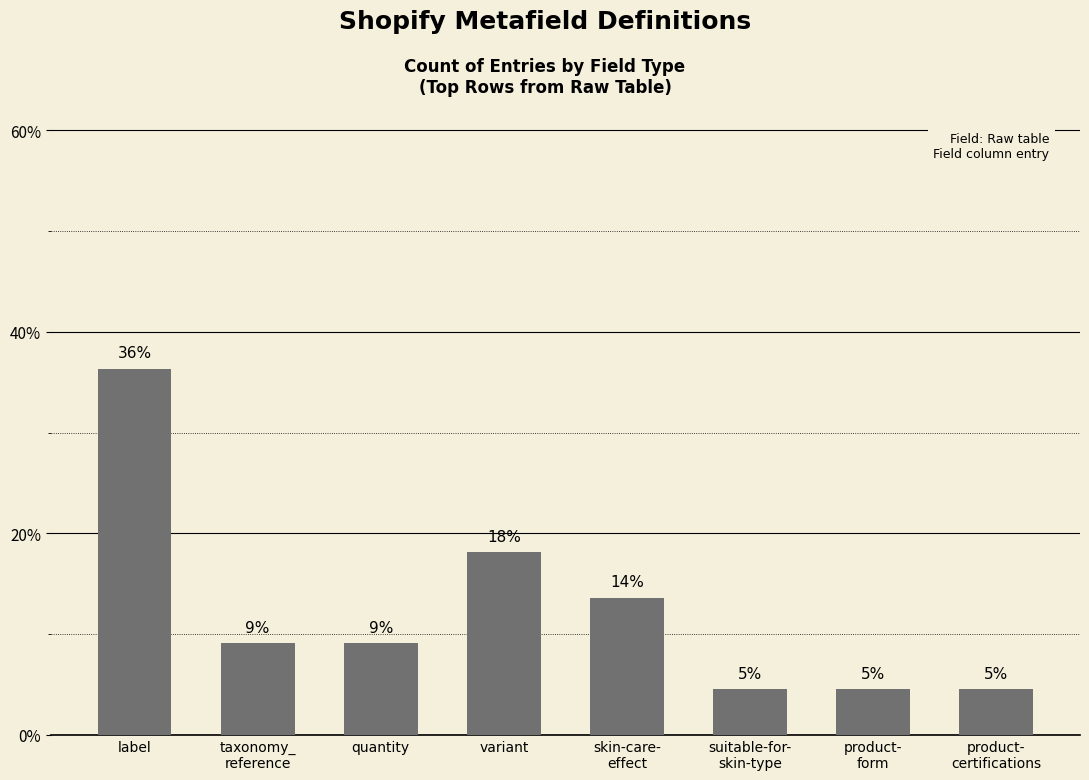

The chart shows a value of 4.8 at quantity. True or false?

False